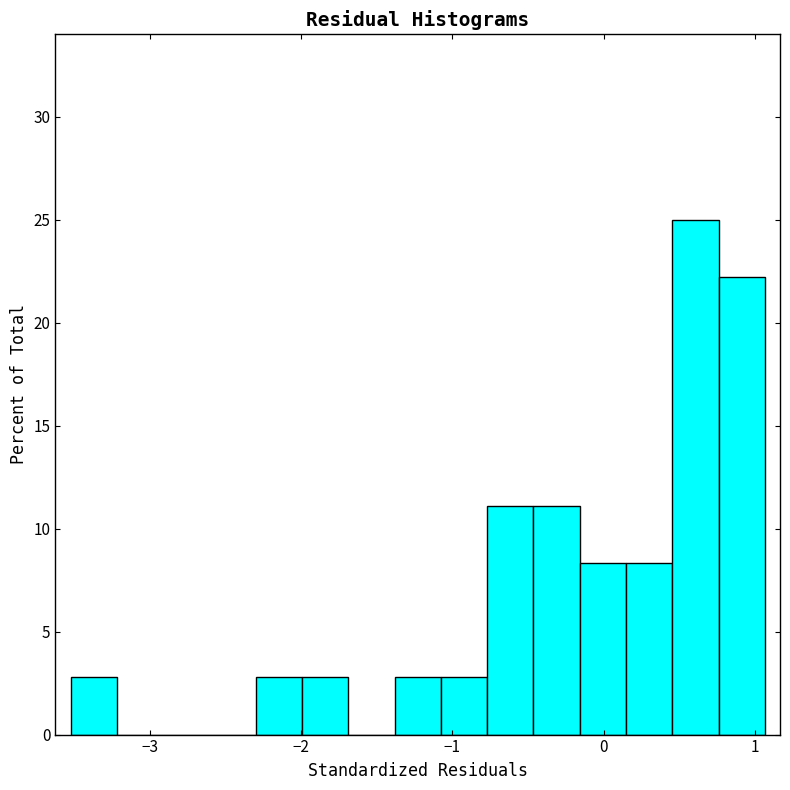

Around what value on the x-axis is the tallest bar? Give the approximate position of its centre, as read against the axis.

0.6